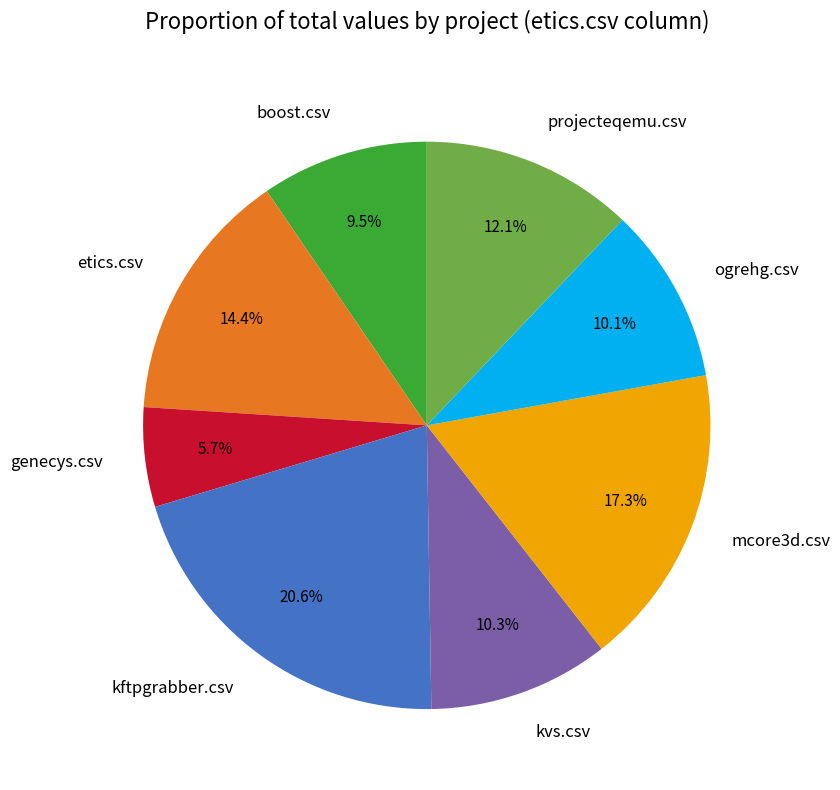

Is there any slice that represents more than half of the pie?

No